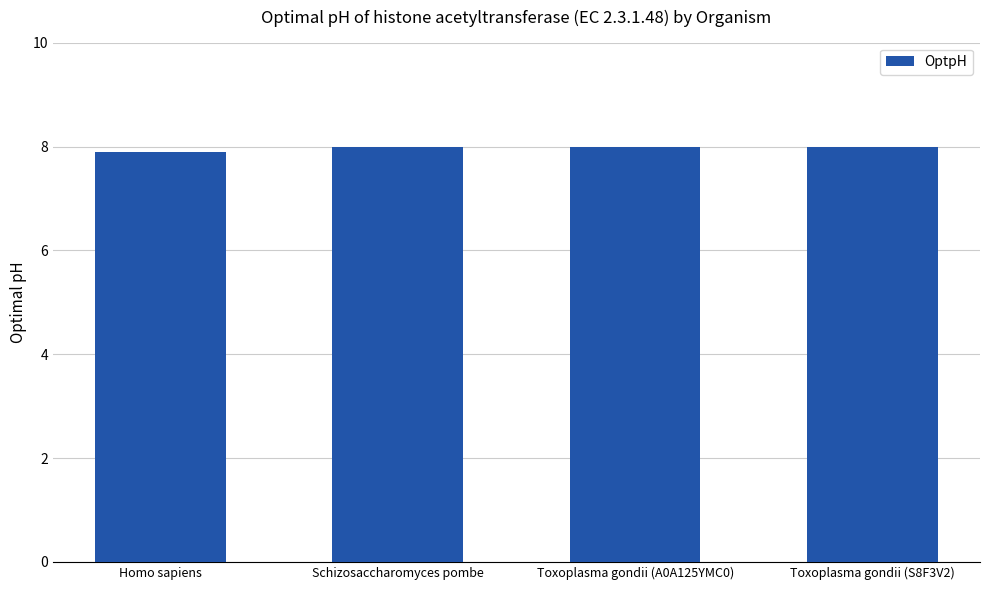

What is the value of the 2nd bar from the left?

8.0